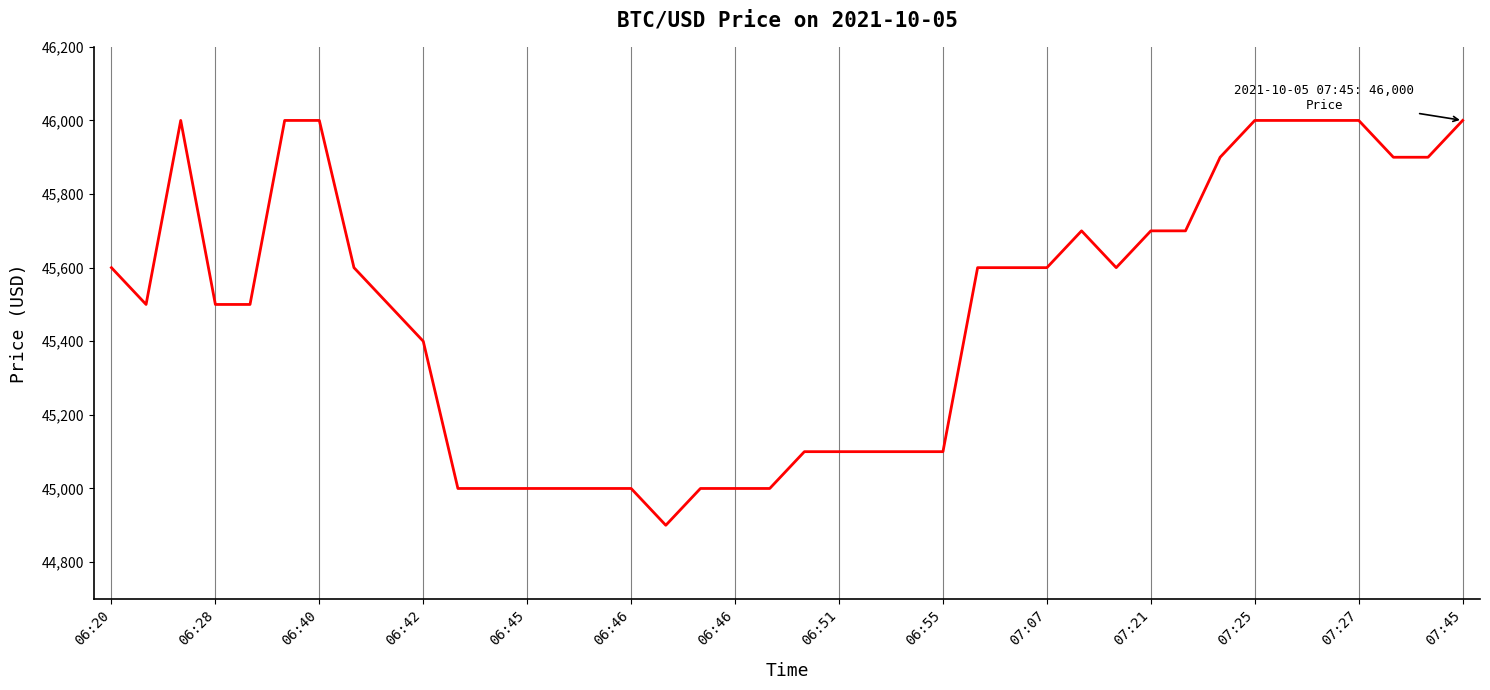

What is the minimum value shown in the chart?

44900